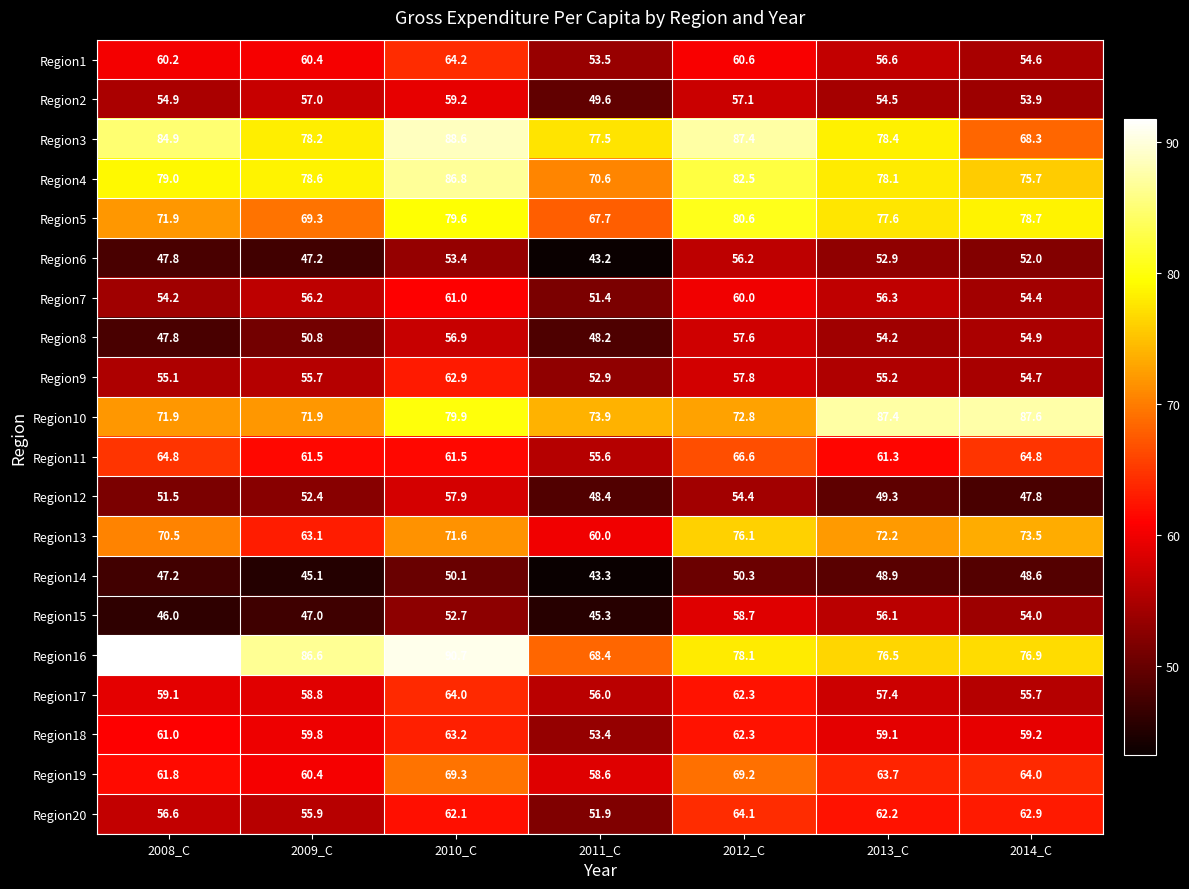

The value of Region2 at 2008_C is 54.9. True or false?

True